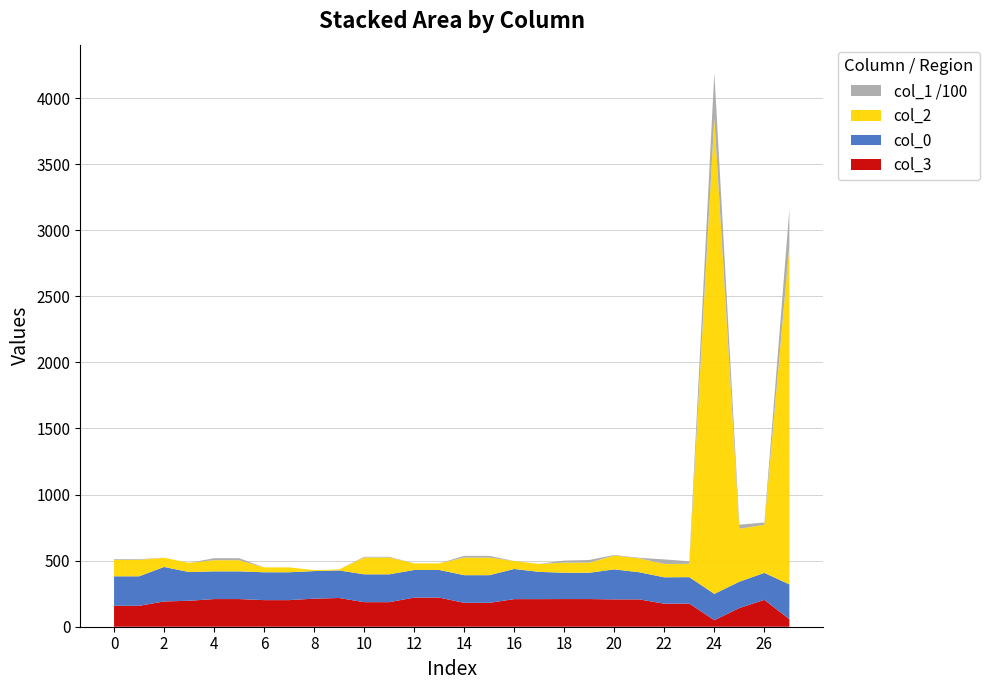

At which category is the sum across all series the highest?

24